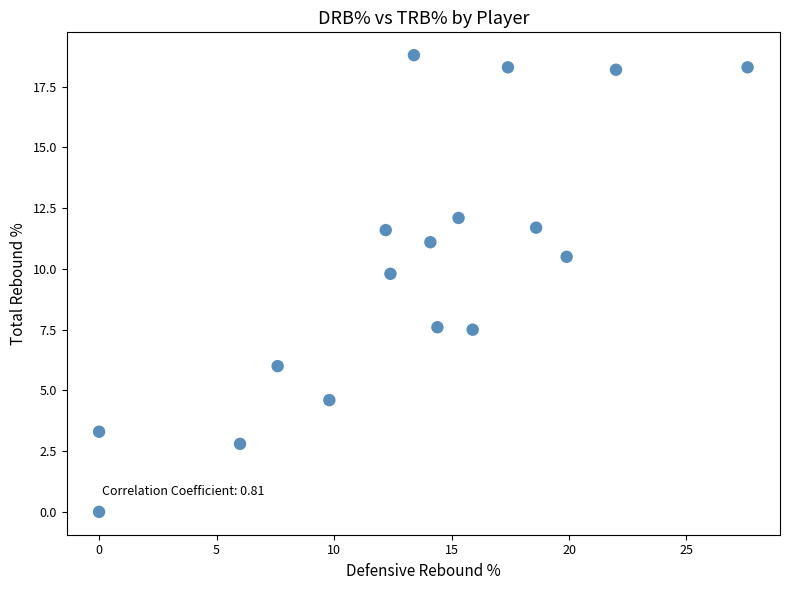

What is the range of X values (max minus min)?

27.6